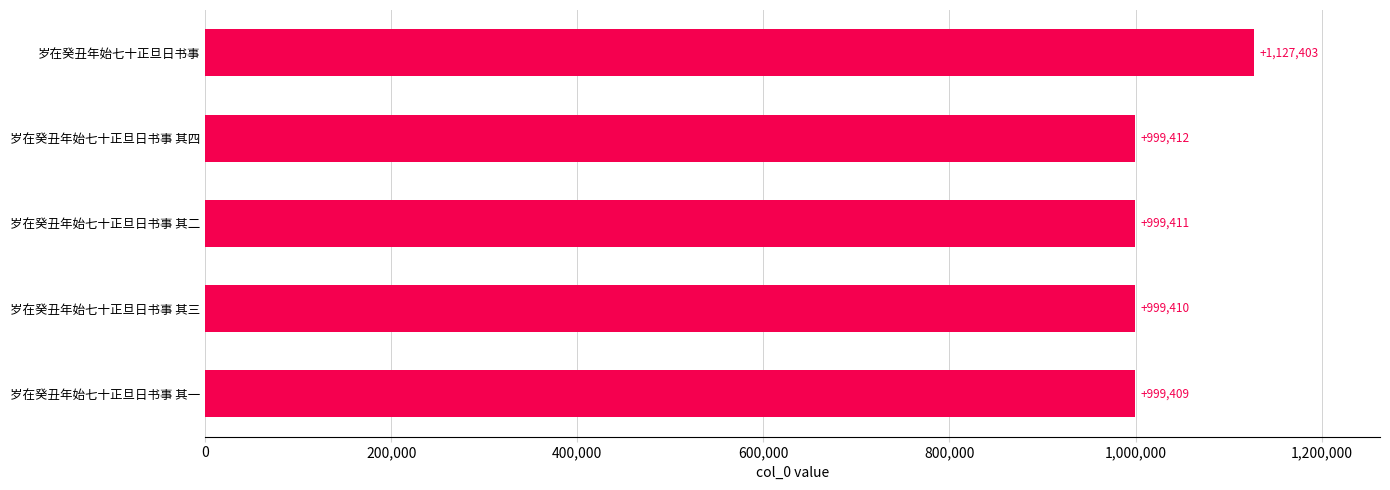

True or false: the data shows 610973 at 岁在癸丑年始七十正旦日书事 其三.

False